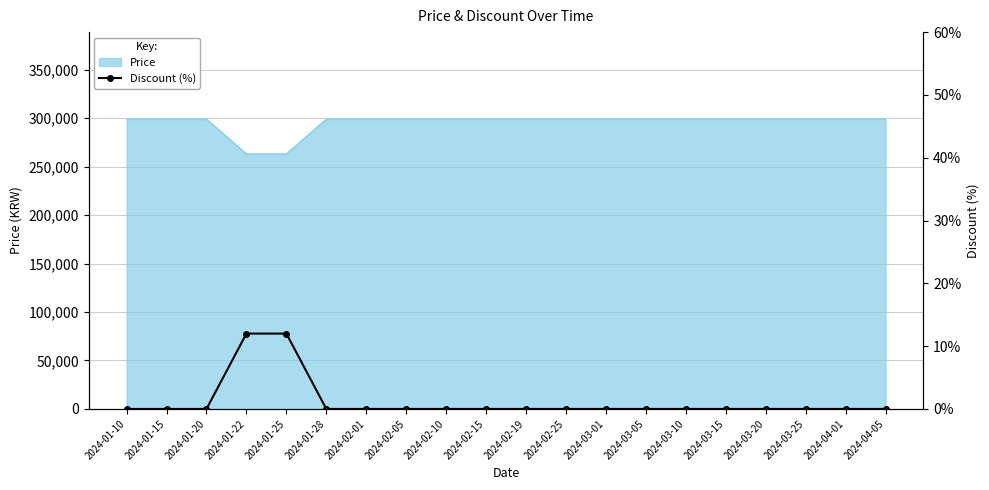

The value at 2024-02-01 is 0. True or false?

True